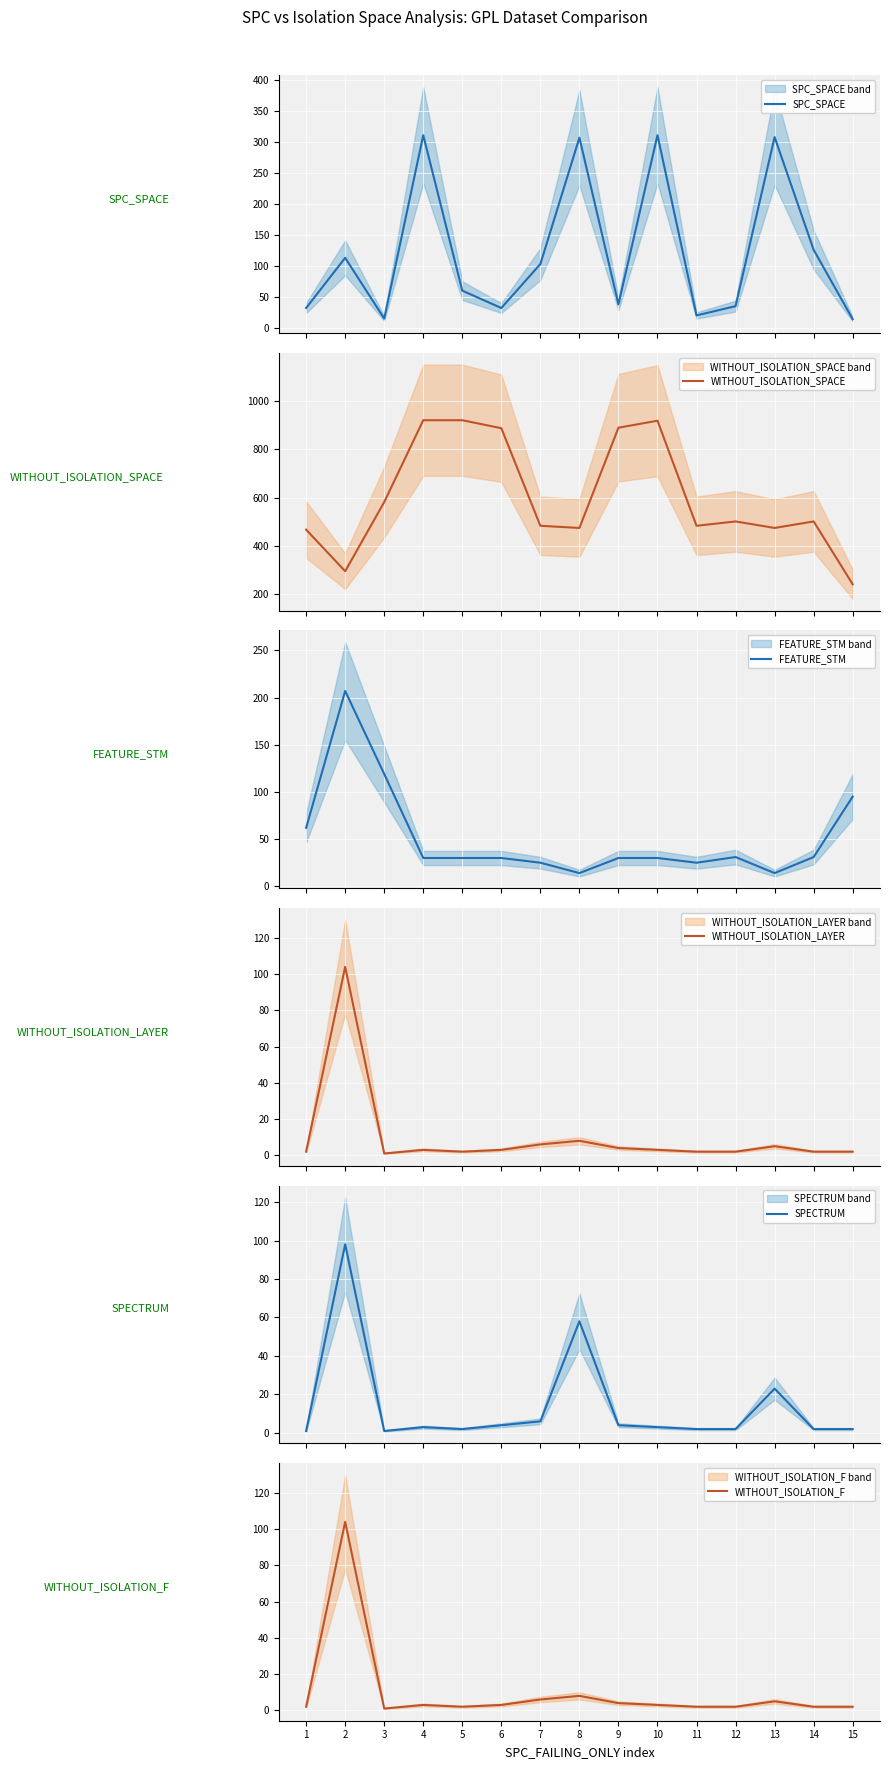

What is the sum of the WITHOUT_ISOLATION_LAYER values at 9 and 5?

6